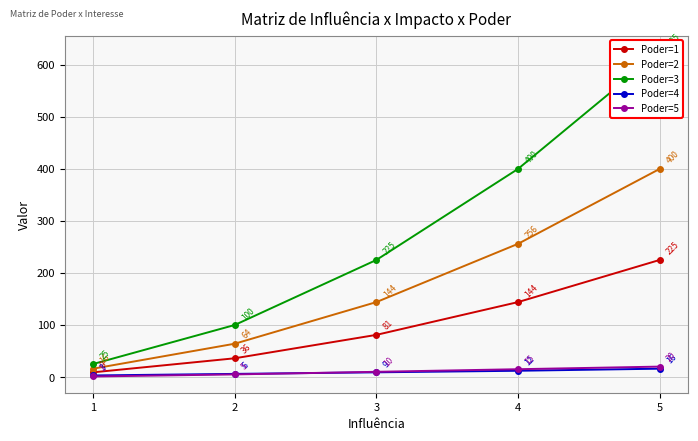

What is the value of the Poder=3 point at the 3rd from the left?

225